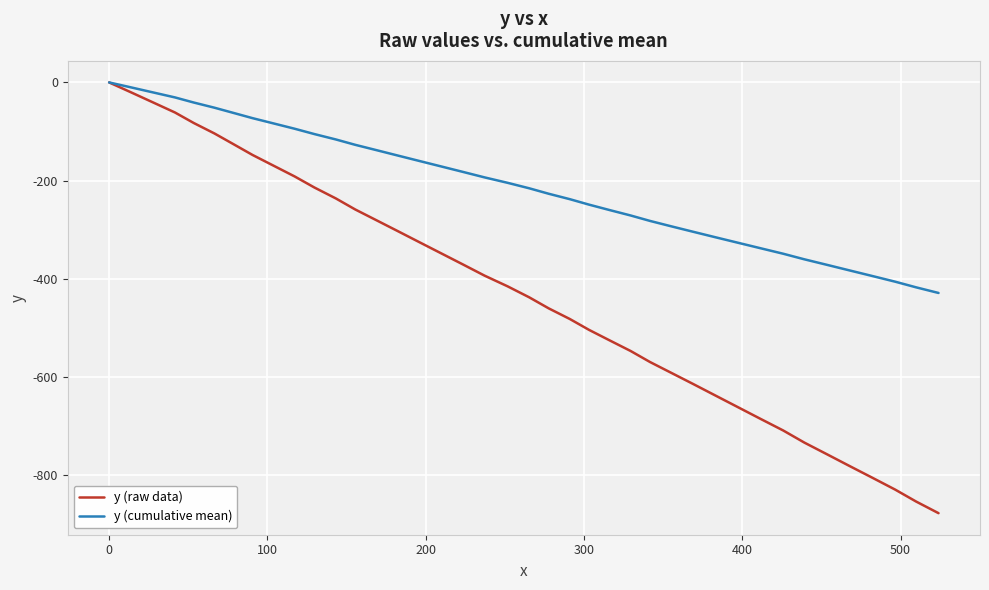

What is the minimum value for y (cumulative mean)?

-429.3